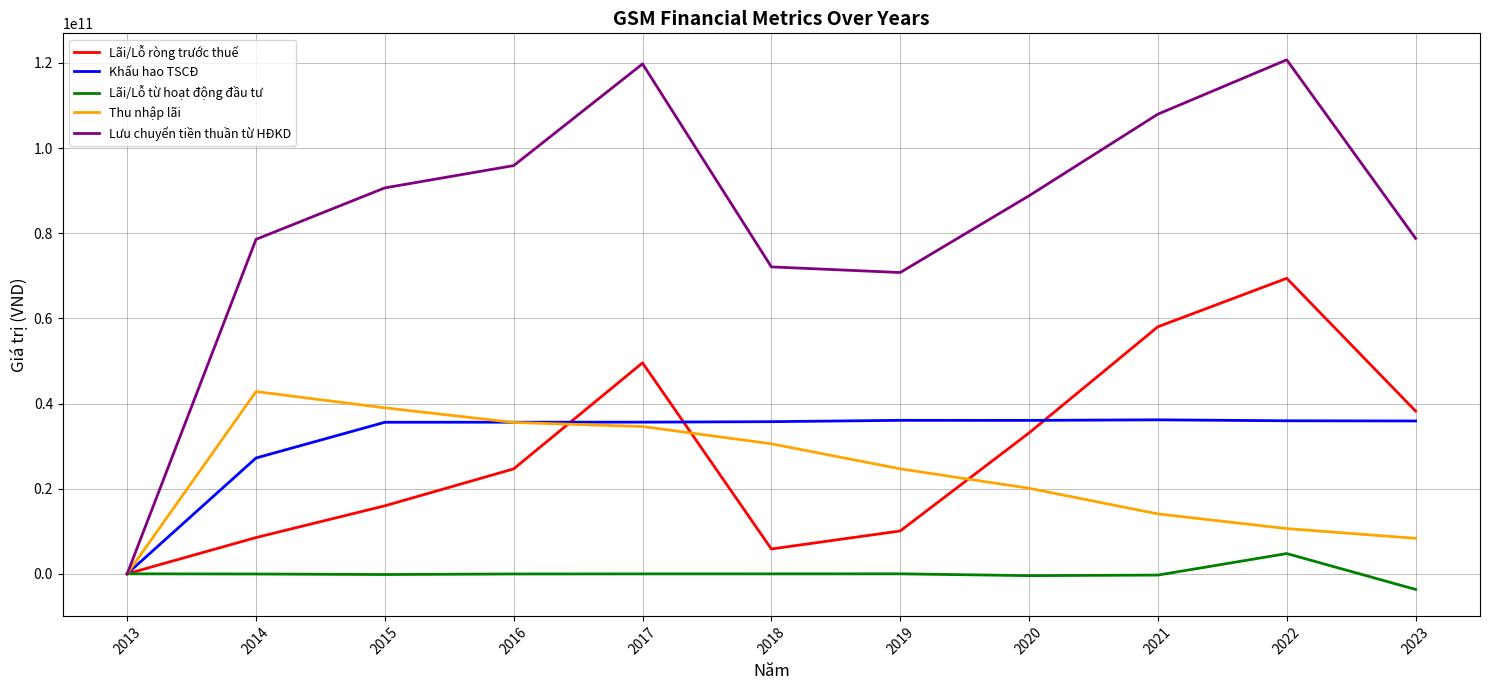

The value of Khấu hao TSCĐ at 2019 is 15806342612. True or false?

False